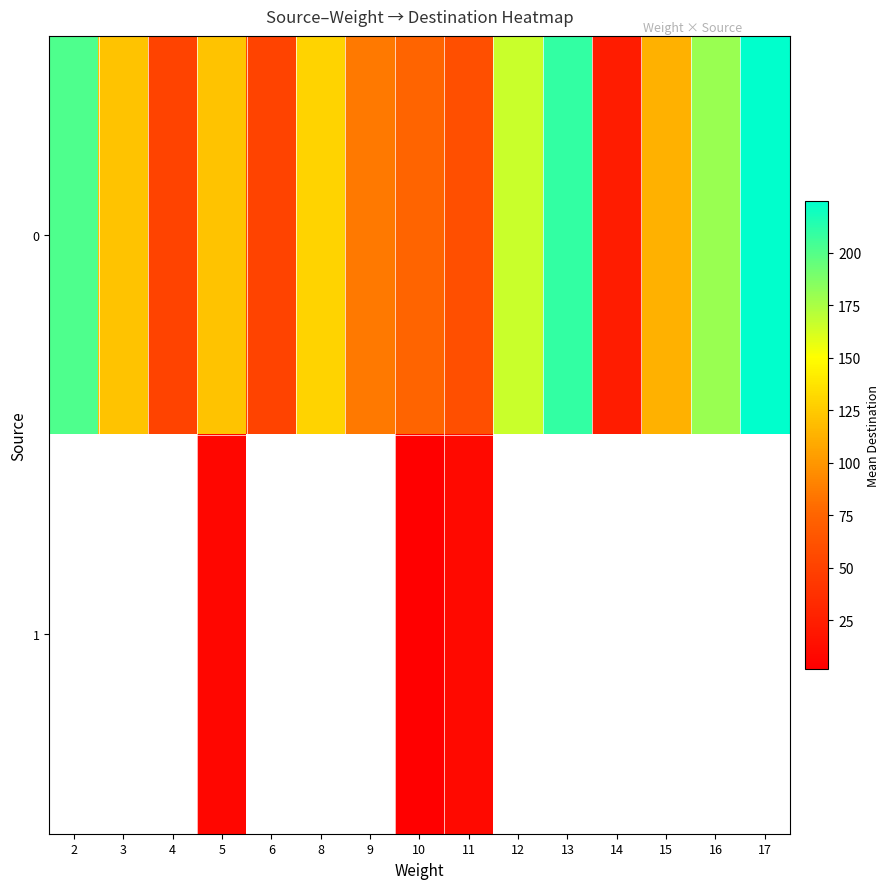

Between 17 and 4, which is larger?

17